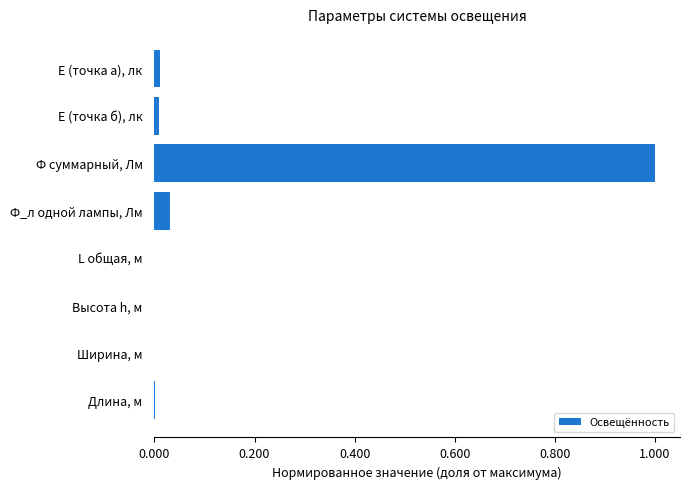

Which has a higher value, Ф_л одной лампы, Лм or Ширина, м?

Ф_л одной лампы, Лм